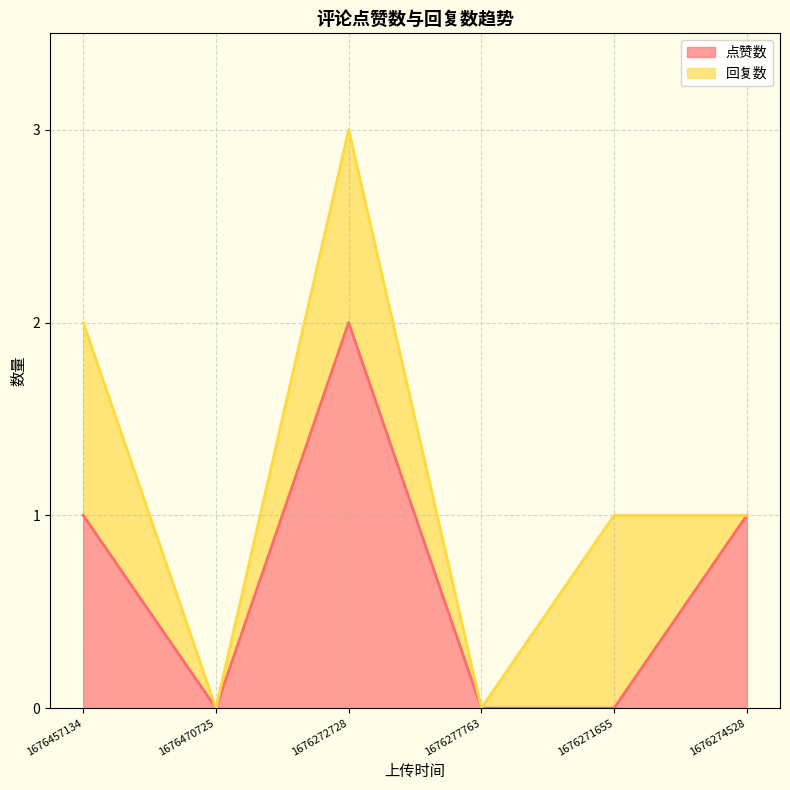

Where does the data first go above 1?

1676272728